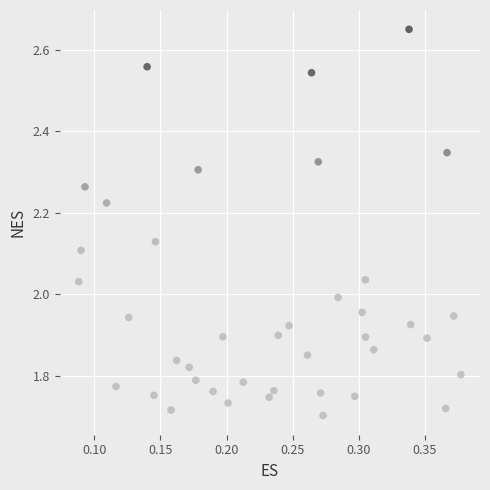

What is the range of X values (max minus min)?

0.3